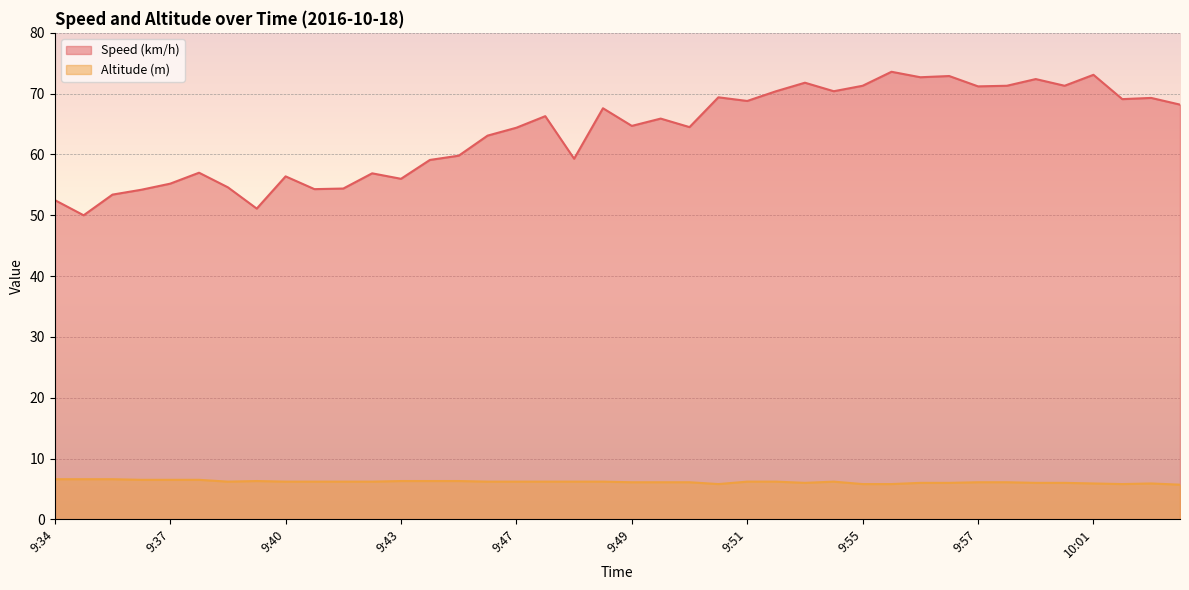

What are all the series names shown in the legend?

Speed (km/h), Altitude (m)